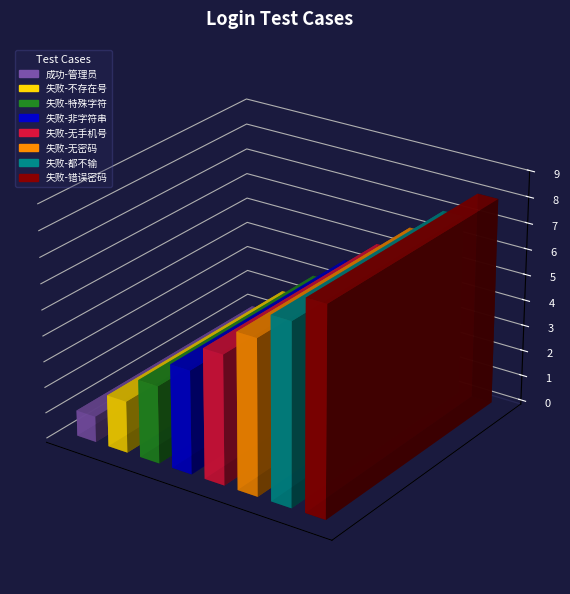

The chart shows a value of 8 at 登录失败-错误的密码. True or false?

True